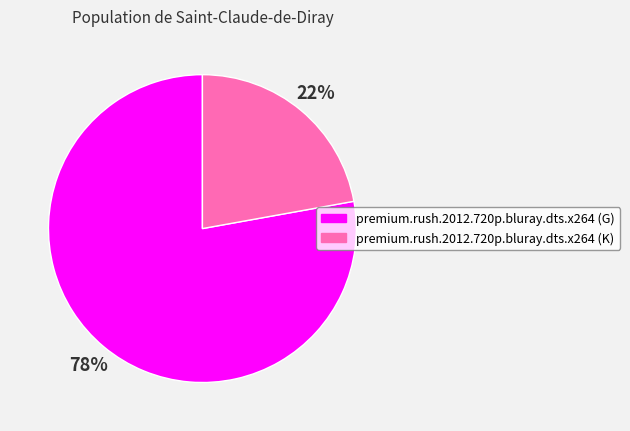

Rank the categories by value from lowest to highest.

premium.rush.2012.720p.bluray.dts.x264 (K), premium.rush.2012.720p.bluray.dts.x264 (G)